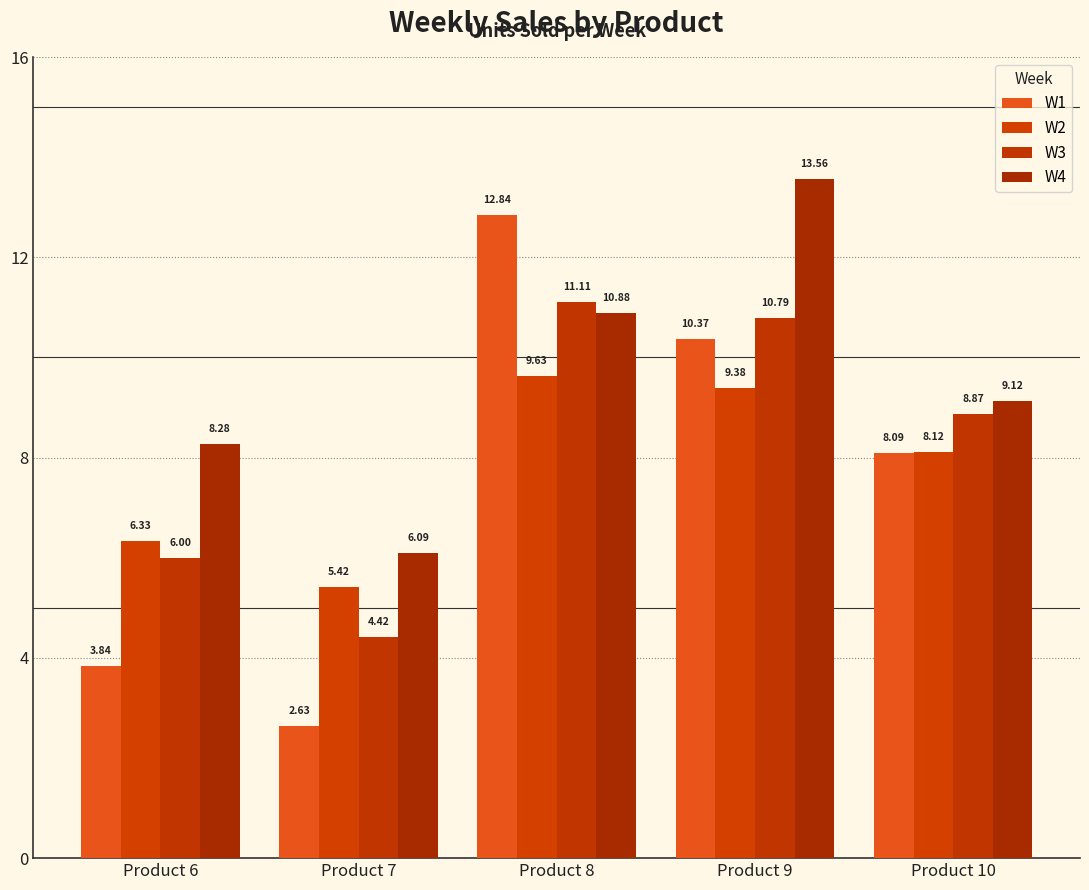

At Product 6, list the series in order from smallest to largest.

W1, W3, W2, W4